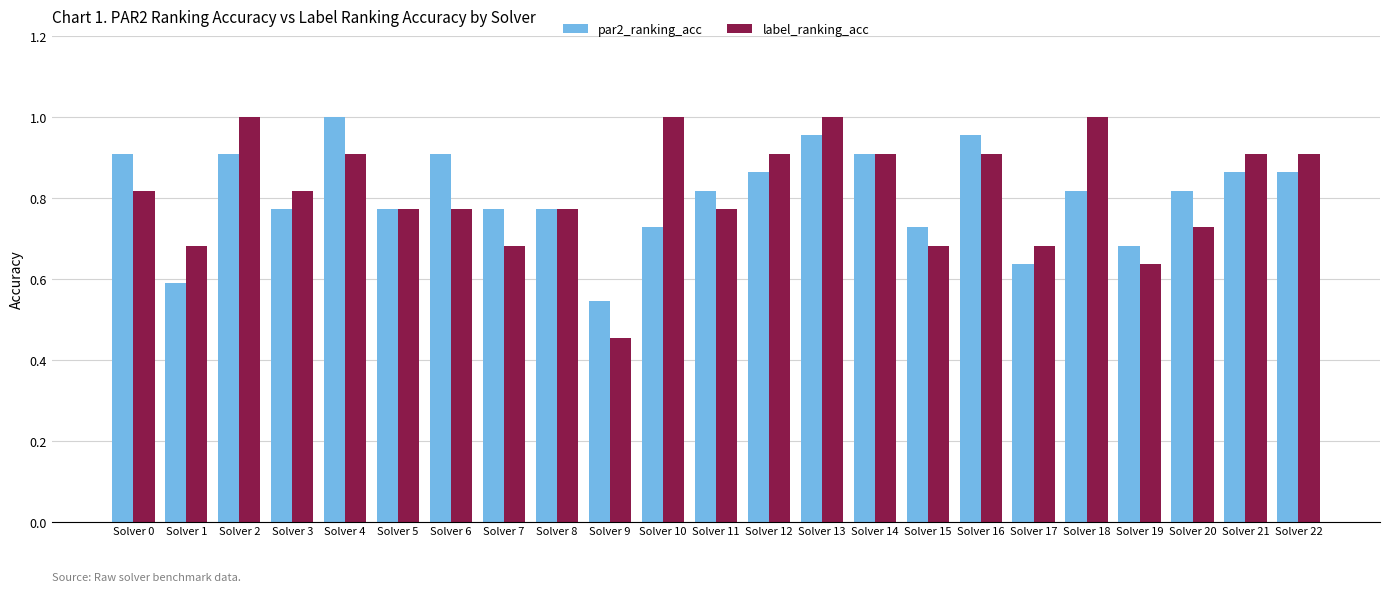

At which category does the chart reach its minimum across all series?

Solver 9